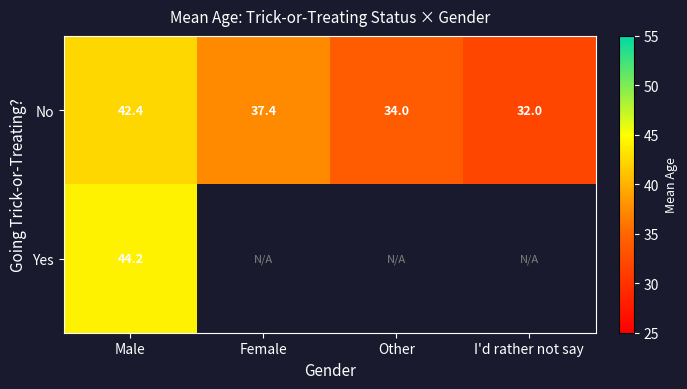

What is the spread (max minus min) of values at Male?

1.8